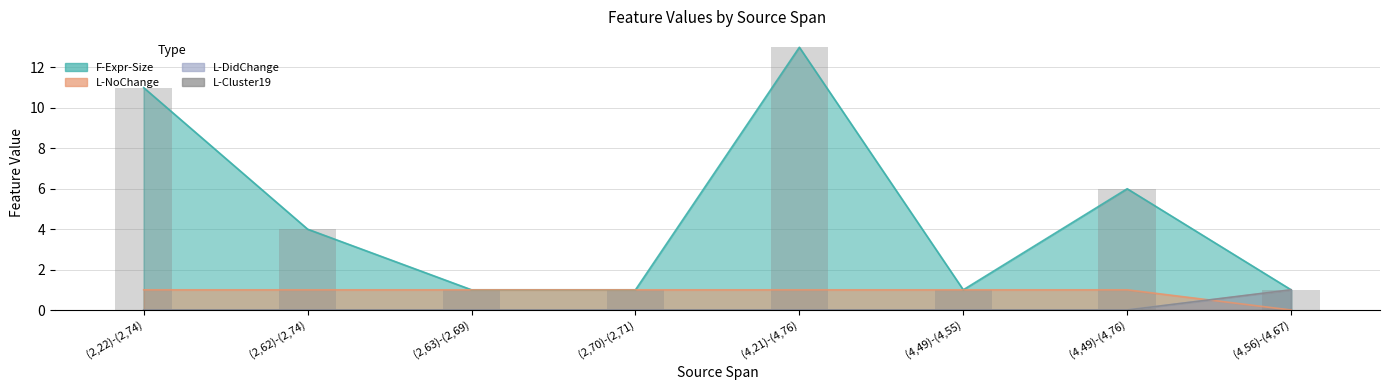

Reading left to right, list all the values displayed in this chart.

11	4	1	1	13	1	6	1